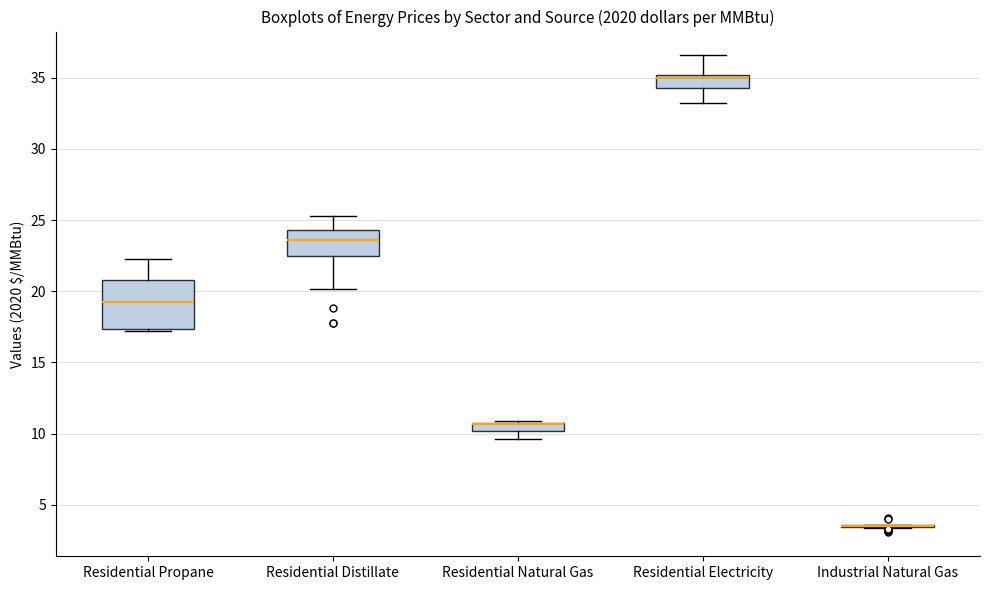

Which box is the tallest, from its lower edge to its upper edge?

Residential Propane